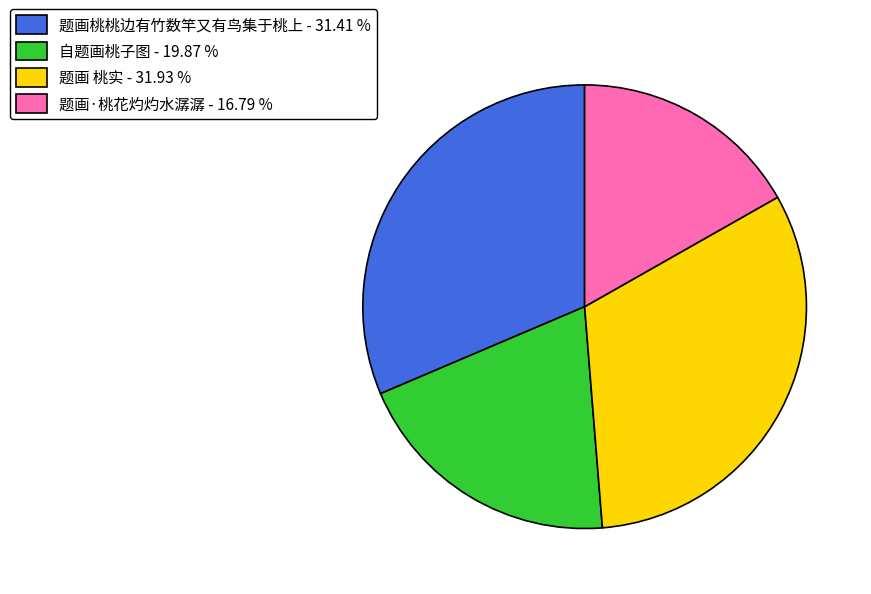

Is it true that 题画 桃实 is 39% of the pie?

False